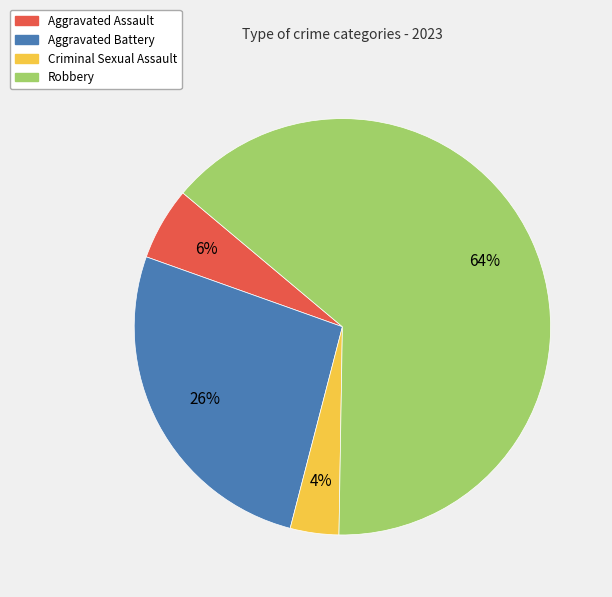

Rank the categories by value from highest to lowest.

Robbery, Aggravated Battery, Aggravated Assault, Criminal Sexual Assault